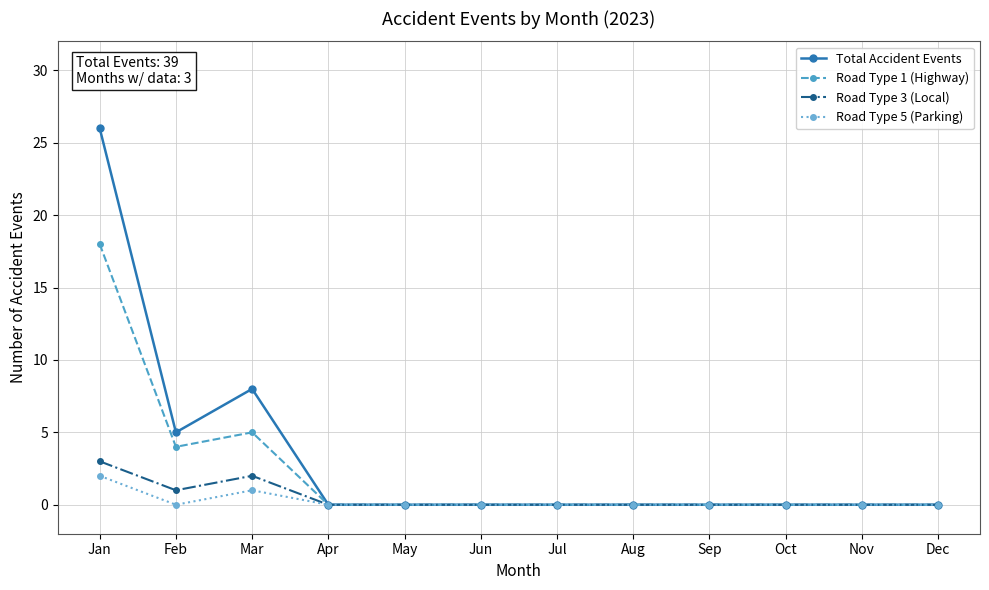

Rank the series at Feb from highest to lowest value.

Total Accident Events, Road Type 1 (Highway), Road Type 3 (Local), Road Type 5 (Parking)